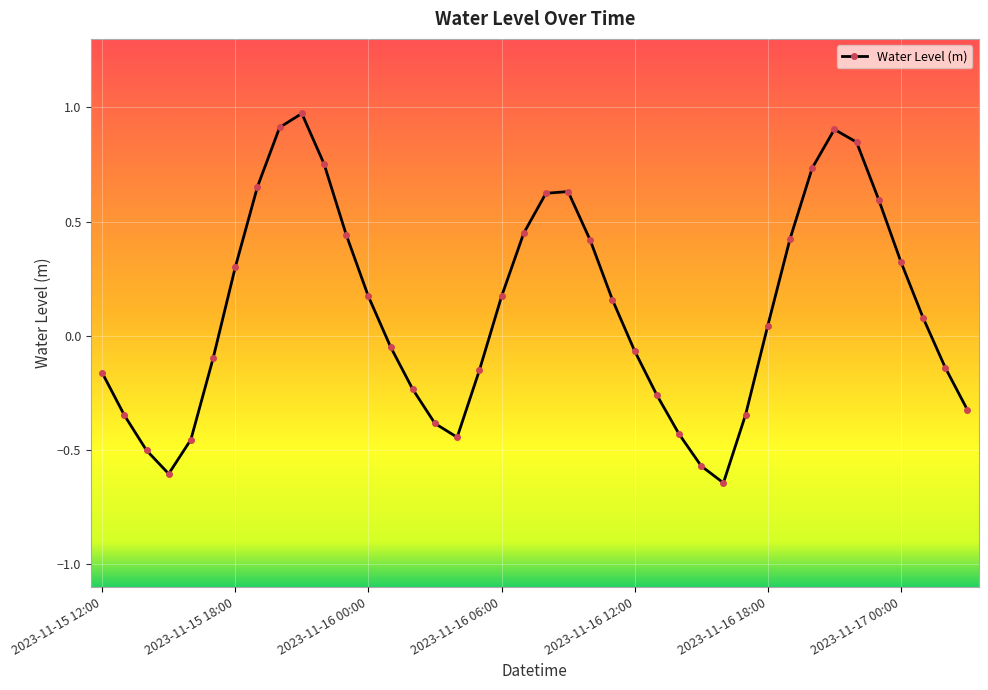

How many lines are shown in the chart?

1